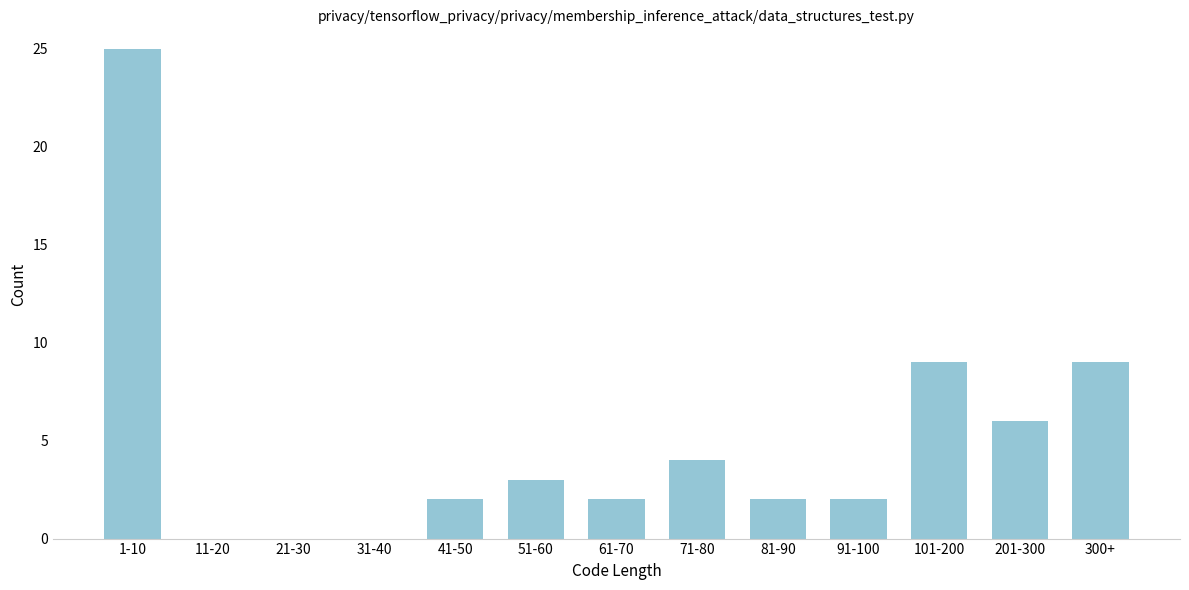

Reading right to left, transcribe all the data shown in this chart.

300+=9	201-300=6	101-200=9	91-100=2	81-90=2	71-80=4	61-70=2	51-60=3	41-50=2	31-40=0	21-30=0	11-20=0	1-10=25